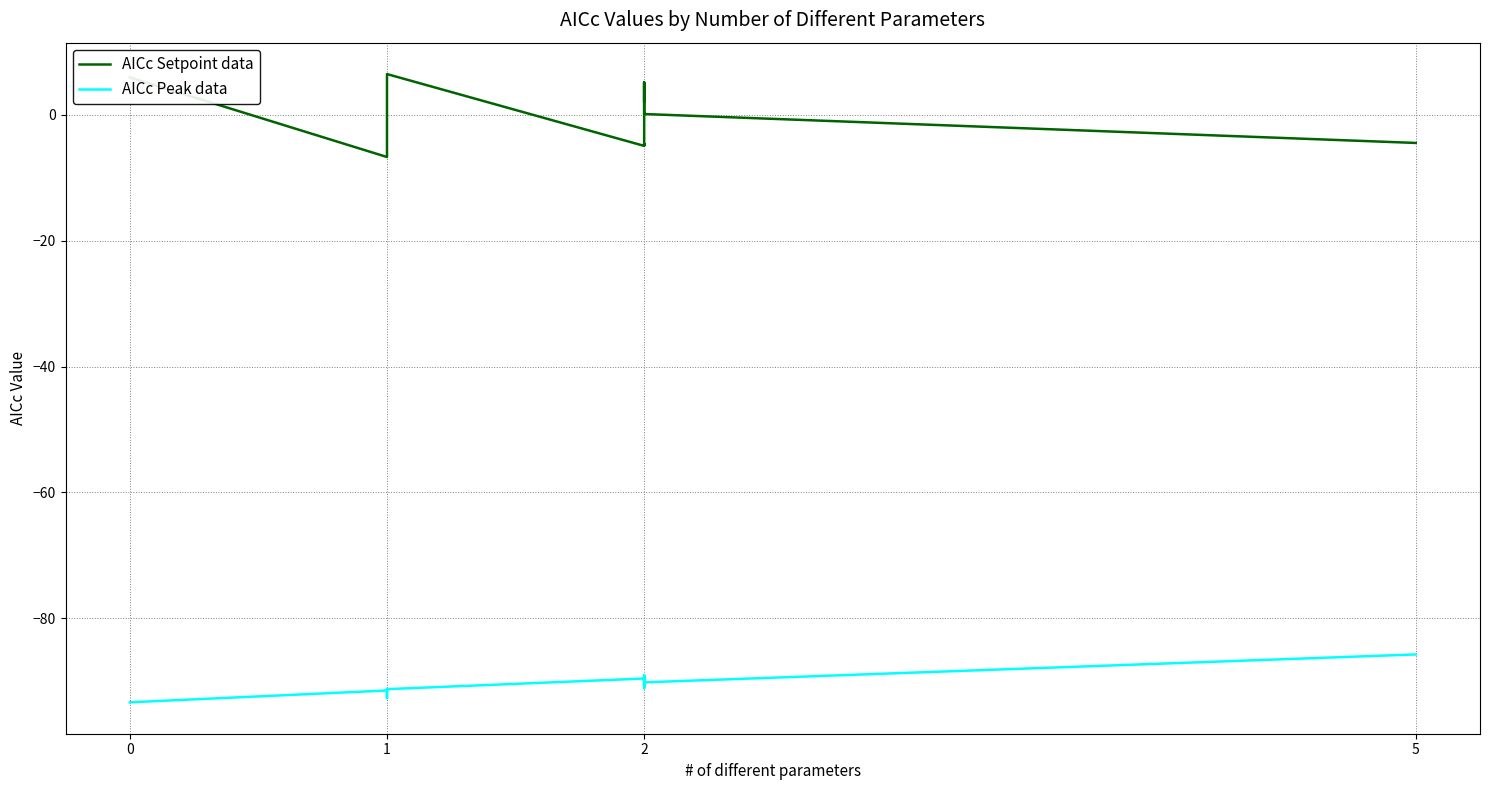

What is the sum of all AICc Setpoint data values?

6.5